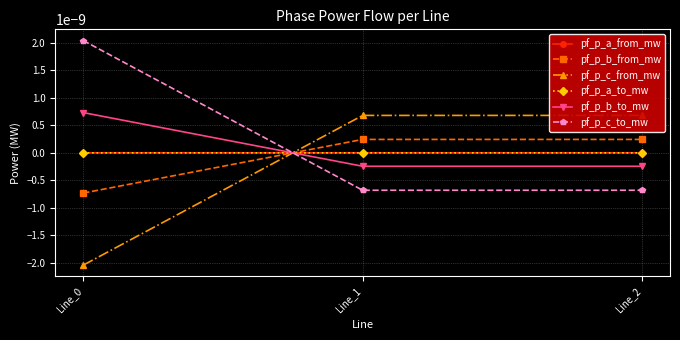

The value of pf_p_c_to_mw at Line_2 is -0.0. True or false?

False